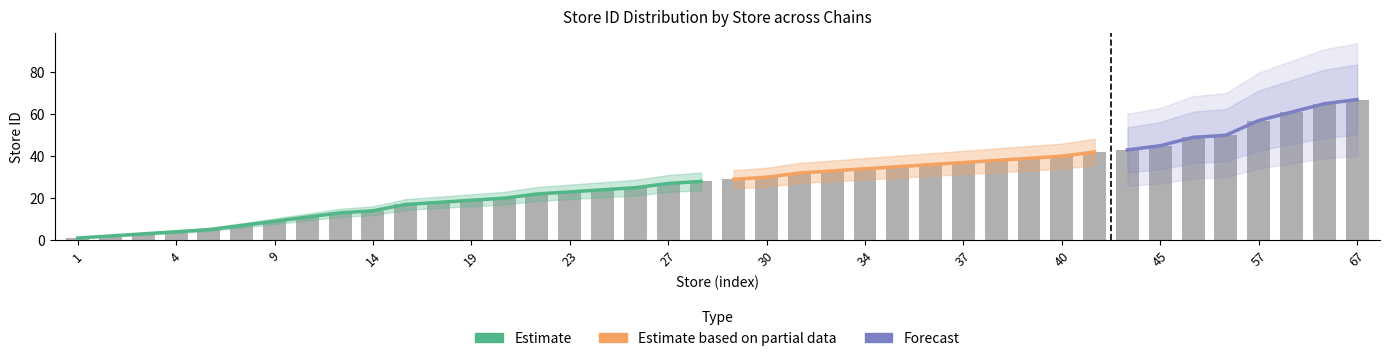

What is the difference between the maximum and minimum values?

27